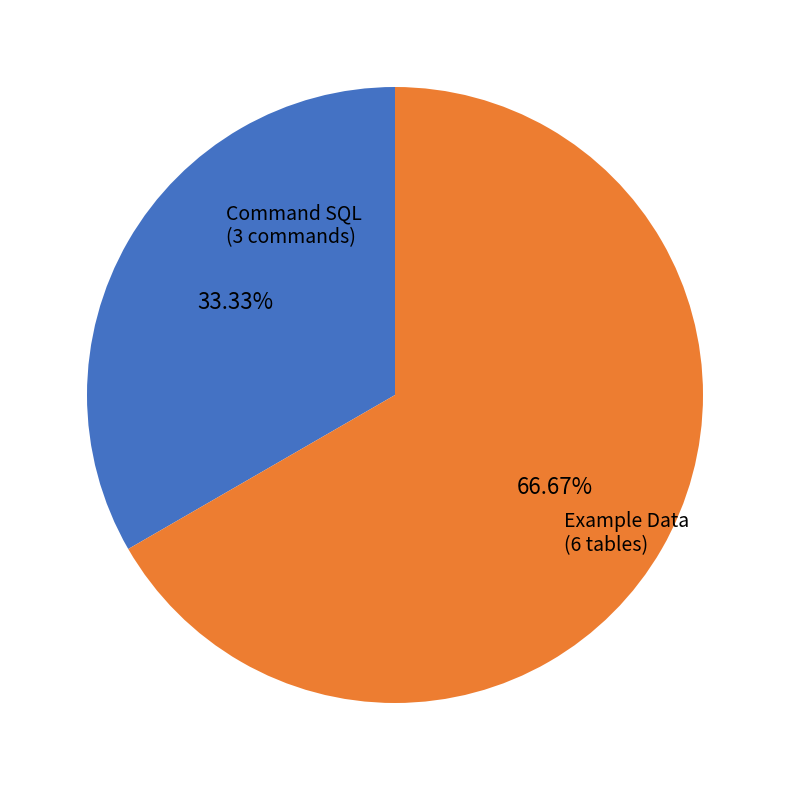

To the nearest percent, what is the difference between the largest and smallest slice percentages?

33%